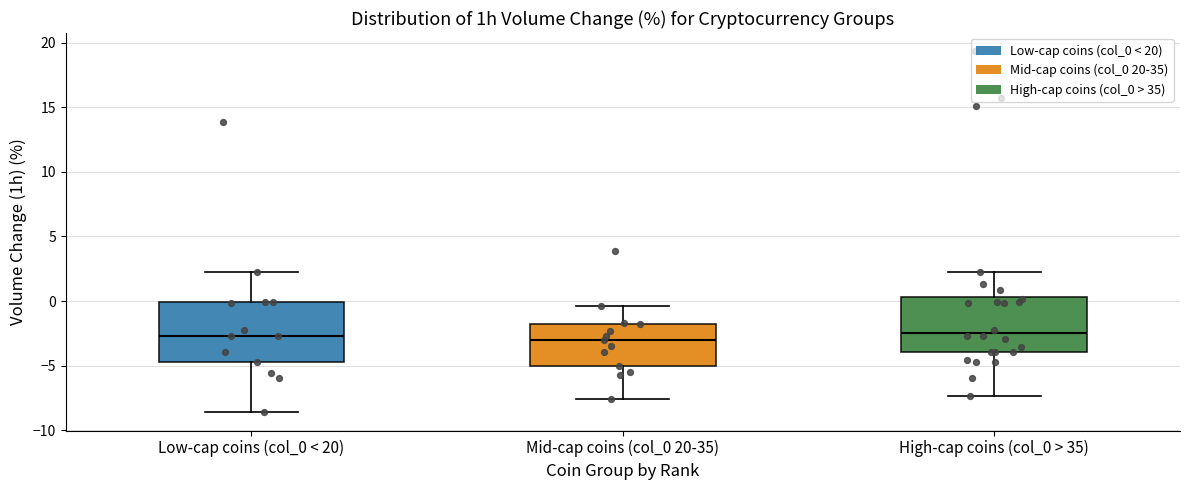

Reading left to right, read every box against the y-axis: the position of its median line, the range the box covers, and the ends of its whiskers. The values are not printed on the chart, so give them approximately, as read against the axis.

Low-cap coins (col_0 < 20): median -2.5, box -4.5 to 0.0, whiskers -8.5 to 2.0
Mid-cap coins (col_0 20-35): median -3.0, box -5.0 to -2.0, whiskers -7.5 to -0.5
High-cap coins (col_0 > 35): median -2.5, box -4.0 to 0.5, whiskers -7.5 to 2.0